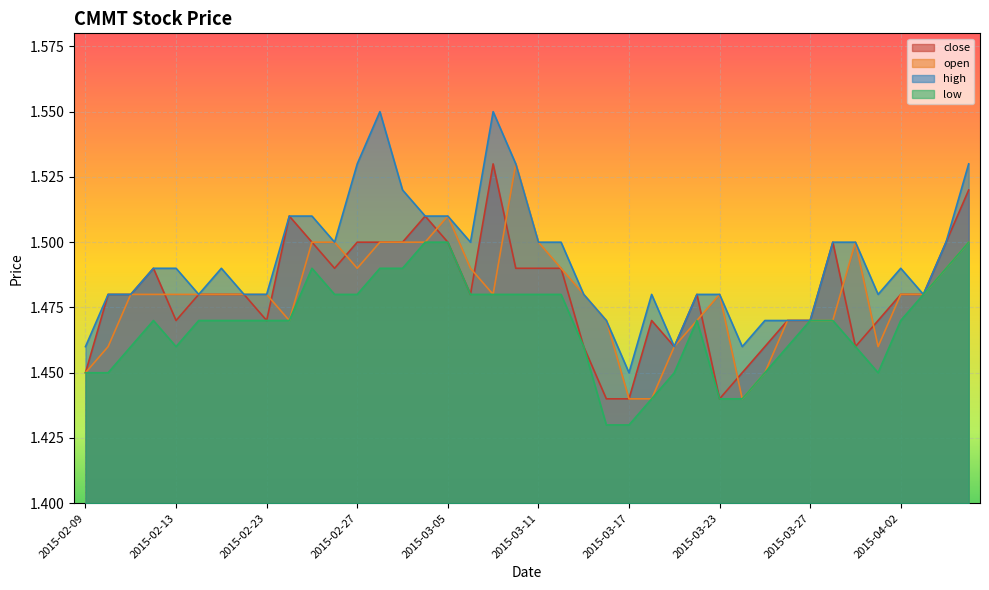

Which series has the largest total across all categories?

high